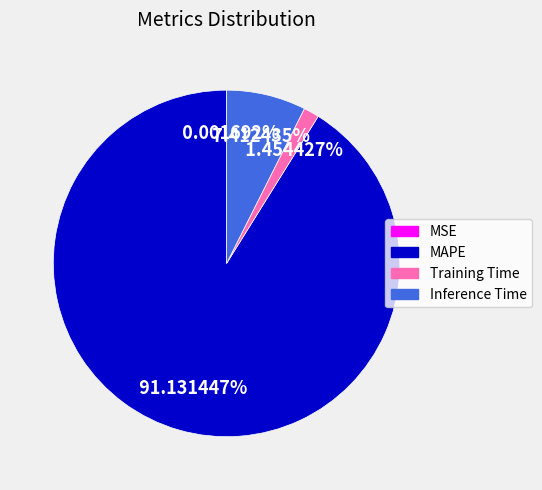

To the nearest percent, what is the combined percentage of Training Time and MAPE?

93%